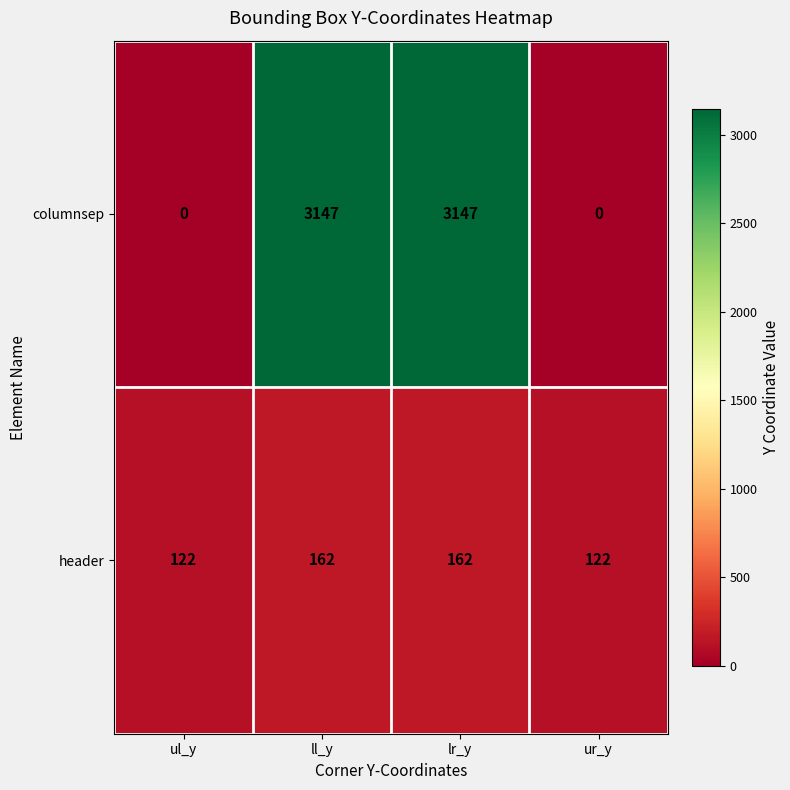

How many values in columnsep are above zero?

2